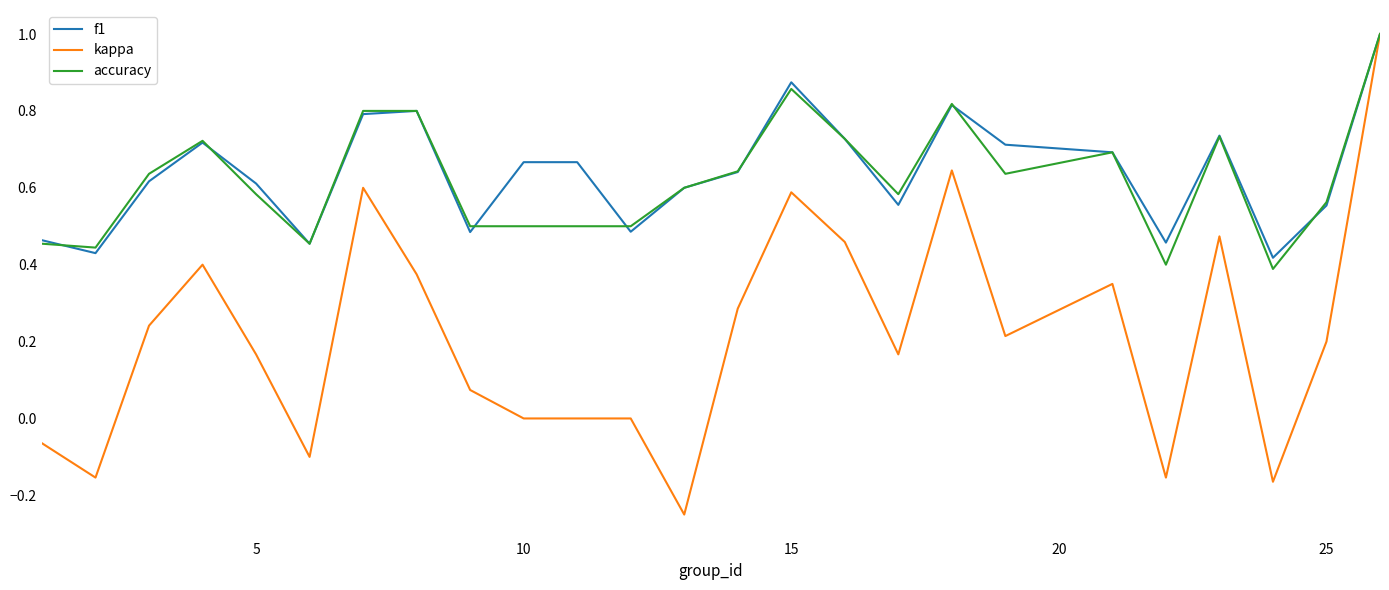

What are all the series names shown in the legend?

f1, kappa, accuracy